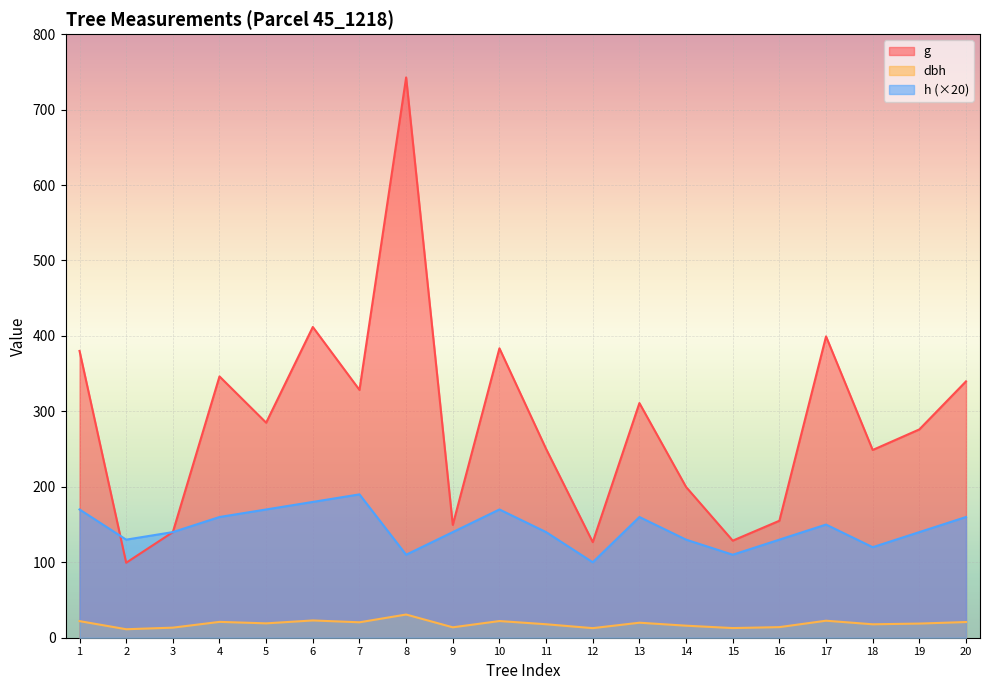

True or false: dbh and g intersect in this chart.

False